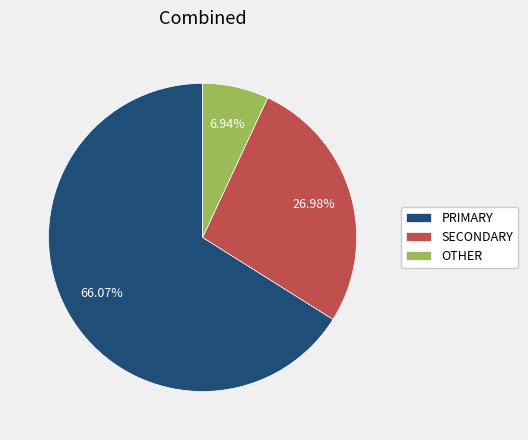

Which slice is the smallest?

OTHER